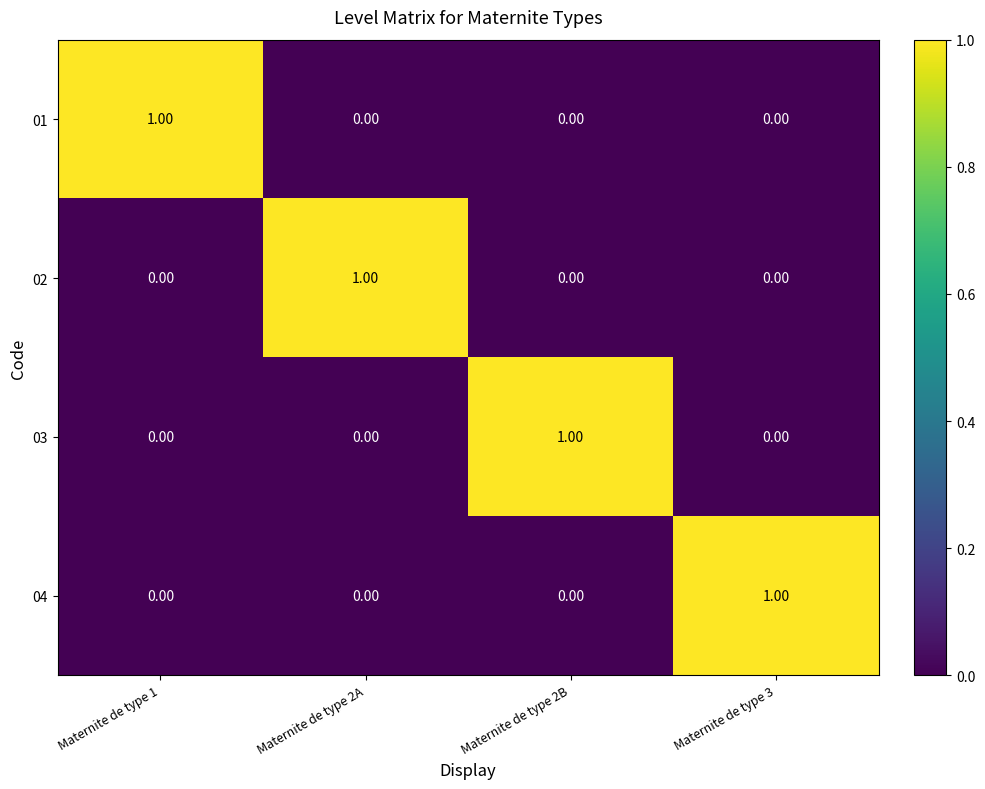

At how many categories does at least one series exceed 0?

4